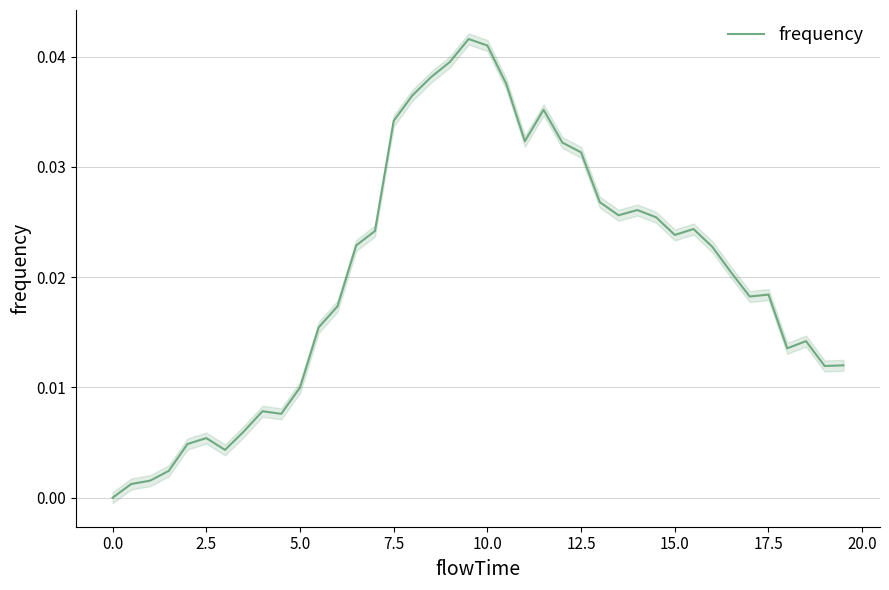

Is this an area chart (filled region under the line)?

No